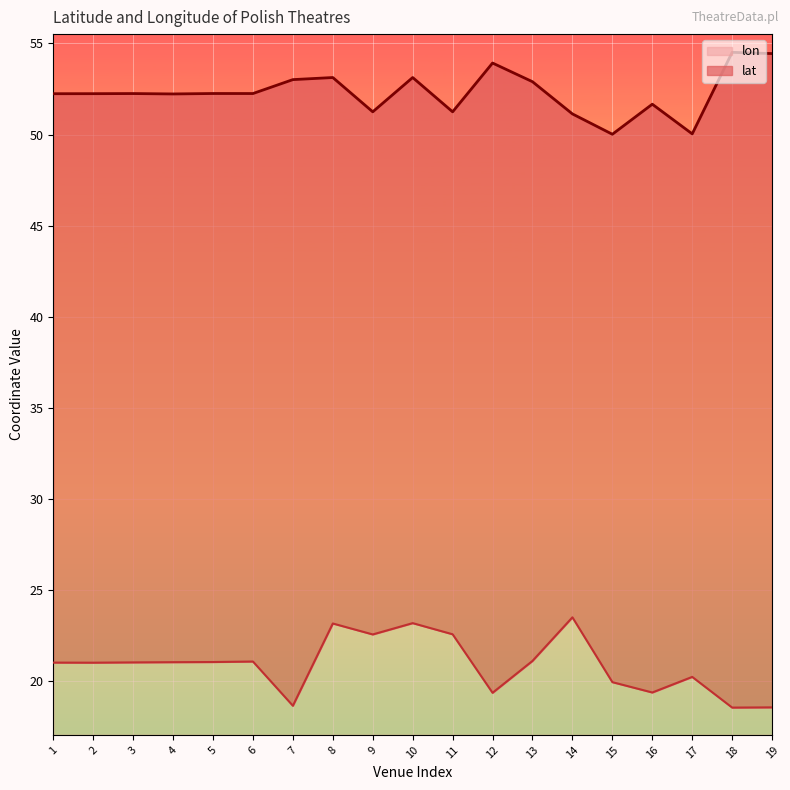

How many values in the lon series exceed 21?

11